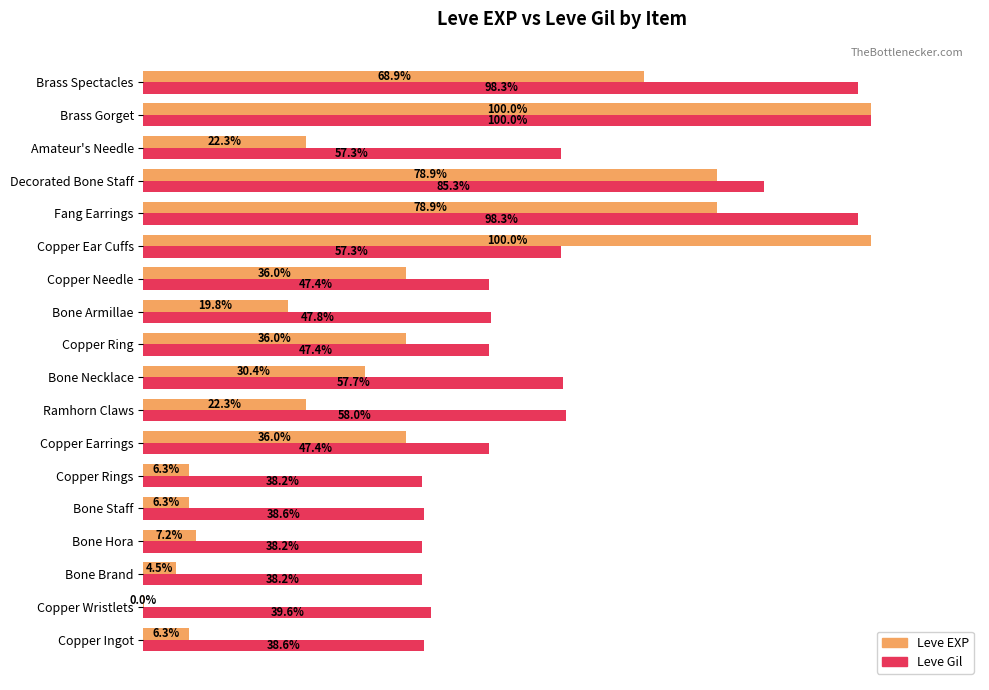

Between Ramhorn Claws and Fang Earrings, which series saw the biggest shift?

Leve EXP